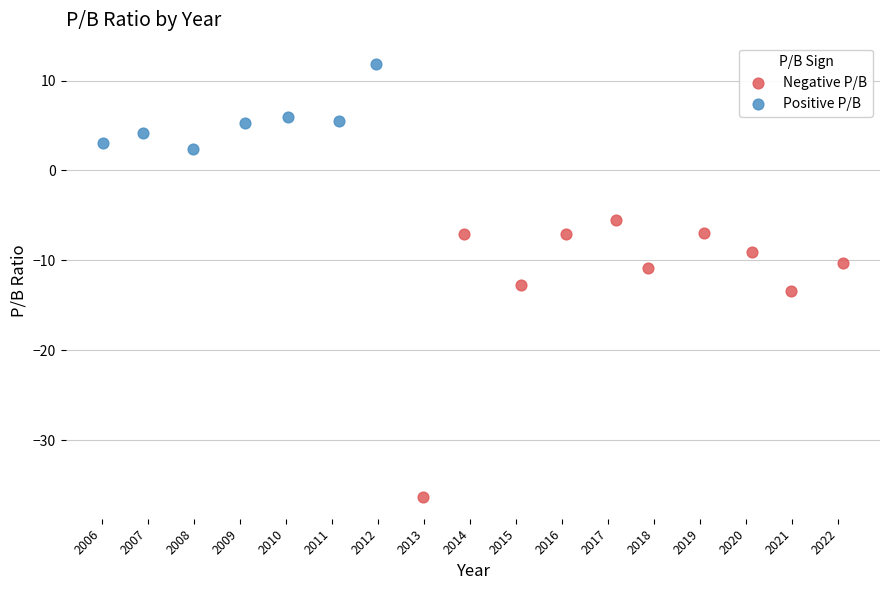

Which series contains the highest Y value?

Positive P/B